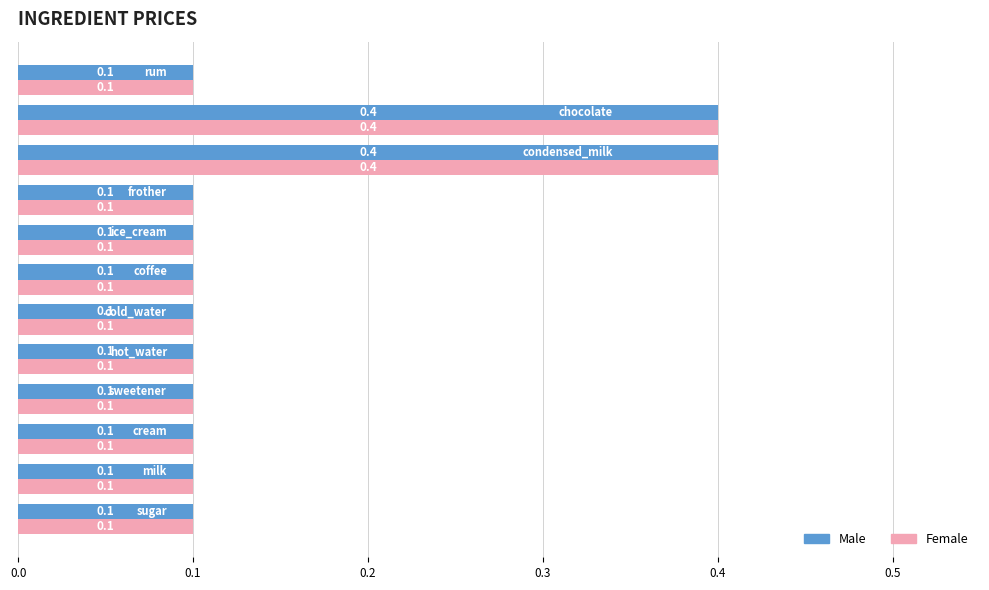

Count the number of categories in the chart.

12